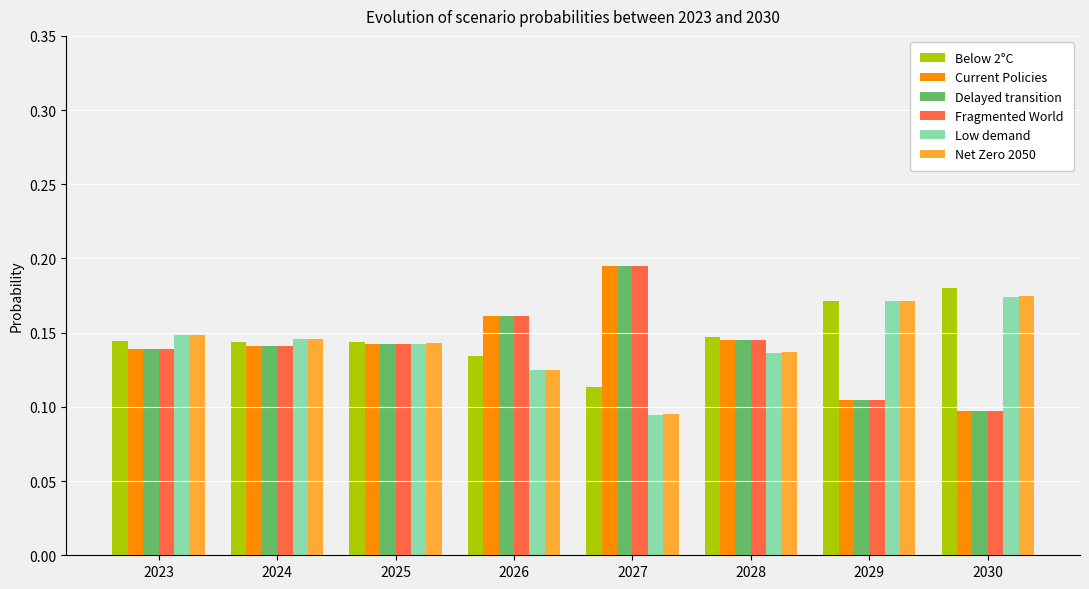

What is the total value across all series at 2028?

0.9